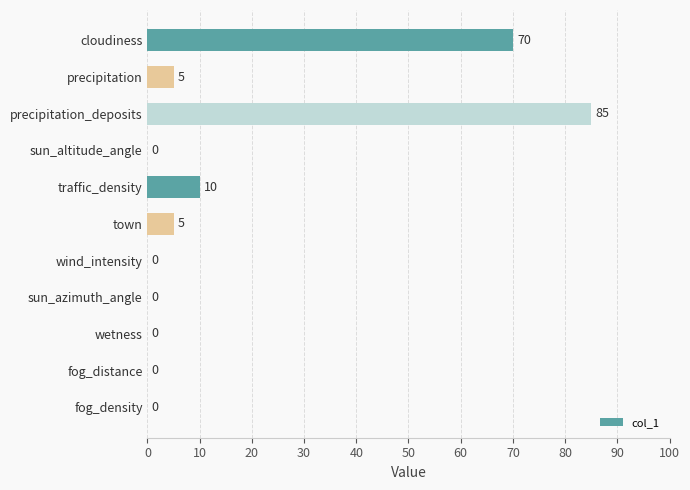

Reading top to bottom, list all the values displayed in this chart.

cloudiness=70	precipitation=5	precipitation_deposits=85	sun_altitude_angle=0	traffic_density=10	town=5	wind_intensity=0	sun_azimuth_angle=0	wetness=0	fog_distance=0	fog_density=0